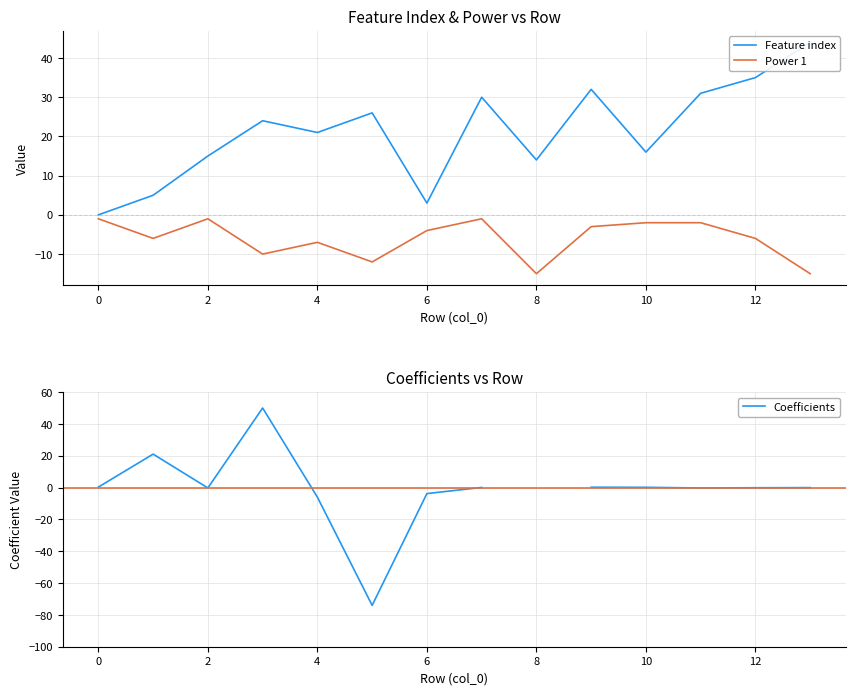

What is the lowest value of the Power 1 series?

-15